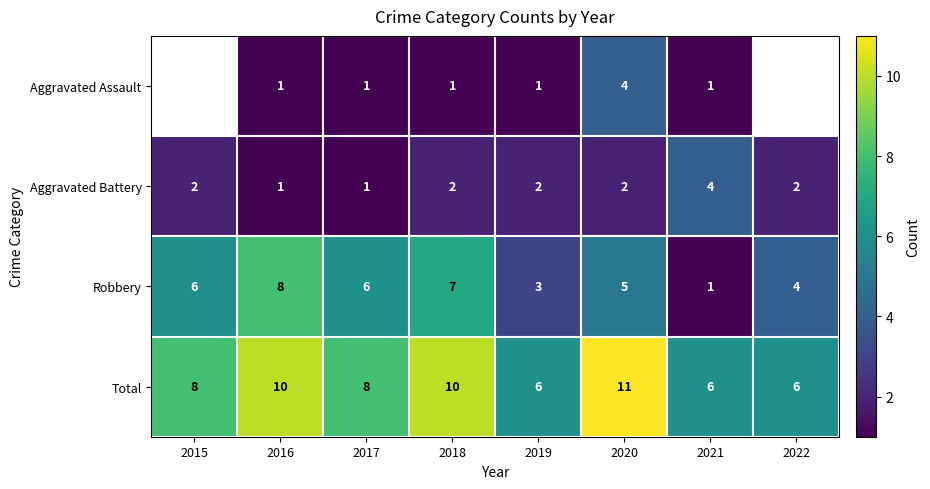

What is the spread (max minus min) of values at 2016?

9